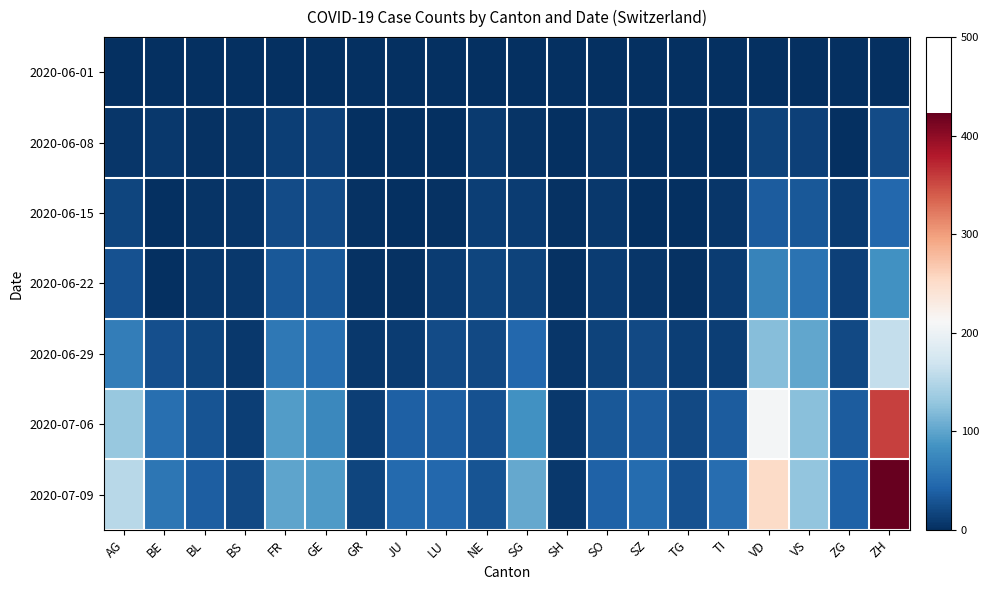

Reading right to left, what are all the values shown in this chart?

2020-06-01: ZH=0	ZG=0	VS=1	VD=0	TI=0	TG=0	SZ=0	SO=0	SH=0	SG=0	NE=0	LU=0	JU=0	GR=0	GE=1	FR=0	BS=0	BL=1	BE=0	AG=0
2020-06-08: ZH=23	ZG=1	VS=14	VD=16	TI=1	TG=1	SZ=0	SO=6	SH=1	SG=4	NE=9	LU=1	JU=0	GR=1	GE=14	FR=13	BS=4	BL=3	BE=8	AG=5
2020-06-15: ZH=45	ZG=11	VS=32	VD=35	TI=6	TG=1	SZ=1	SO=8	SH=3	SG=11	NE=12	LU=3	JU=1	GR=2	GE=22	FR=22	BS=5	BL=4	BE=0	AG=17
2020-06-22: ZH=83	ZG=14	VS=56	VD=71	TI=11	TG=3	SZ=6	SO=11	SH=3	SG=16	NE=18	LU=10	JU=3	GR=3	GE=32	FR=32	BS=7	BL=7	BE=0	AG=28
2020-06-29: ZH=161	ZG=21	VS=101	VD=121	TI=13	TG=12	SZ=21	SO=16	SH=5	SG=46	NE=21	LU=23	JU=11	GR=8	GE=52	FR=61	BS=7	BL=17	BE=25	AG=65
2020-07-06: ZH=356	ZG=36	VS=123	VD=208	TI=36	TG=21	SZ=35	SO=32	SH=7	SG=83	NE=27	LU=37	JU=39	GR=13	GE=76	FR=94	BS=12	BL=29	BE=52	AG=132
2020-07-09: ZH=423	ZG=41	VS=128	VD=252	TI=50	TG=27	SZ=49	SO=41	SH=8	SG=104	NE=29	LU=46	JU=47	GR=18	GE=92	FR=100	BS=21	BL=38	BE=59	AG=153